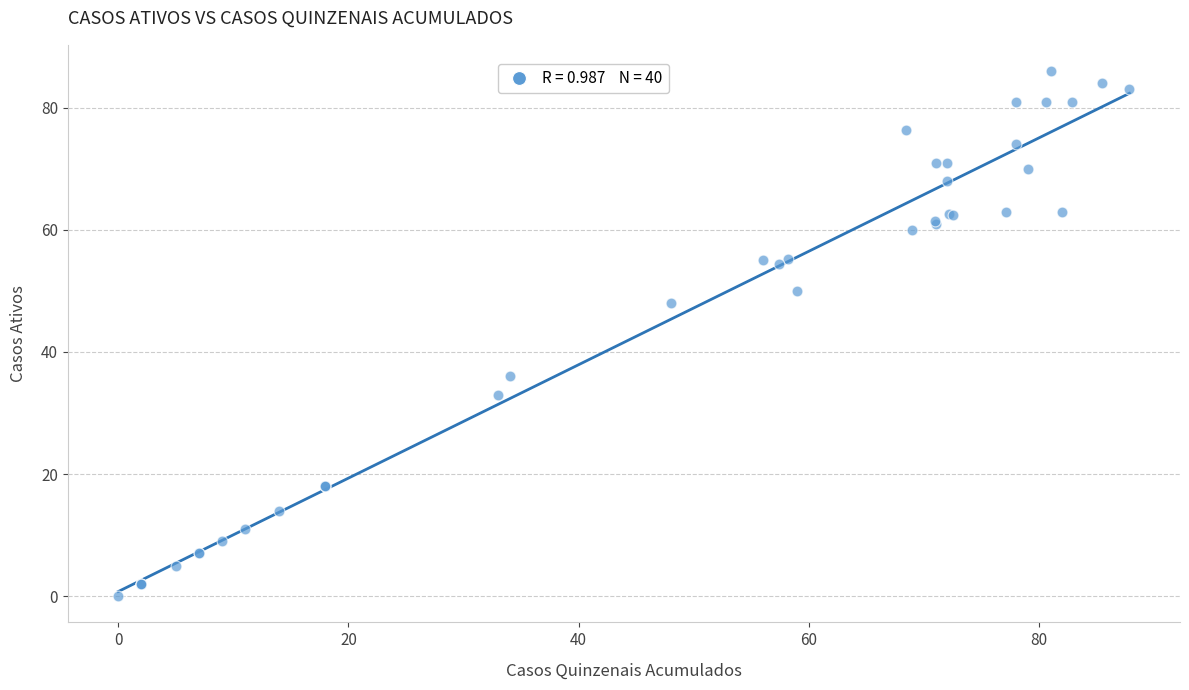

What Y value in the scatter plot is closest to 43?

48.0